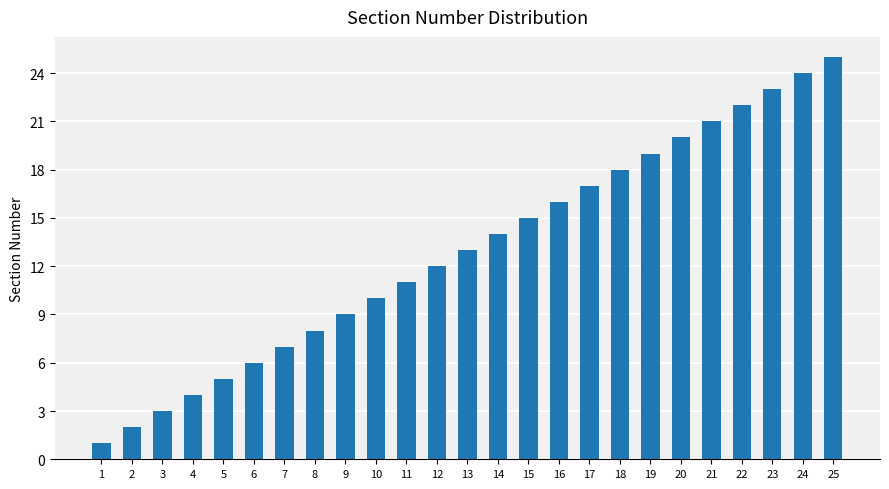

At which category does the chart reach its minimum across all series?

1